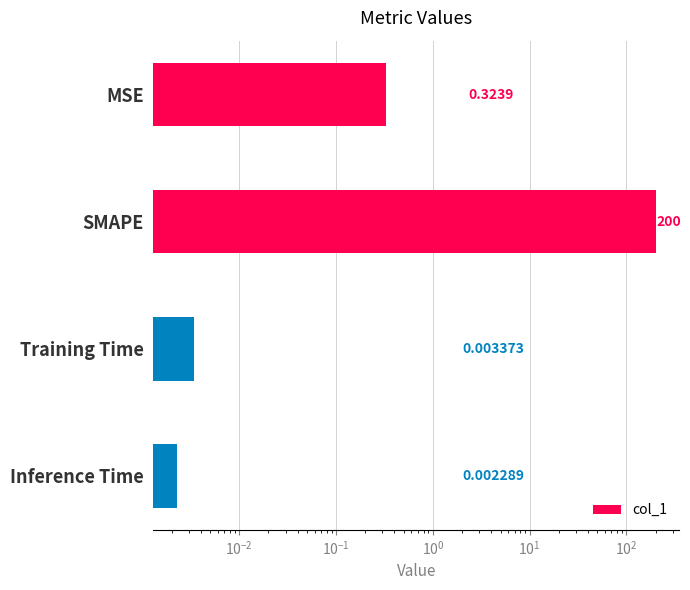

How many series are shown in this chart?

1